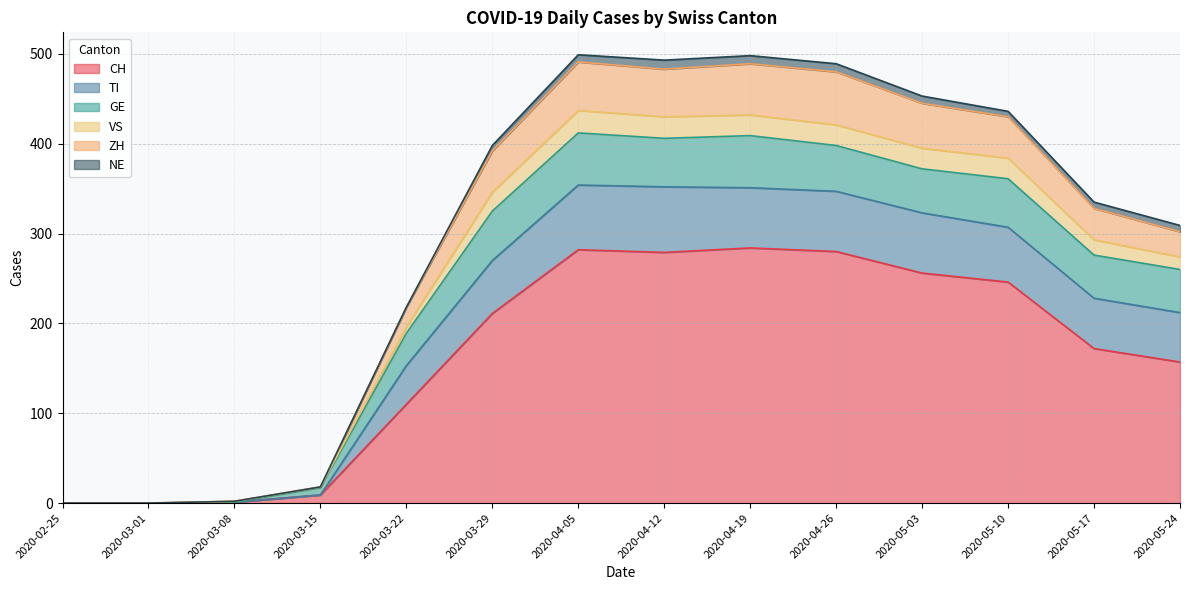

Is it true that TI equals 89 at 2020-04-05?

False